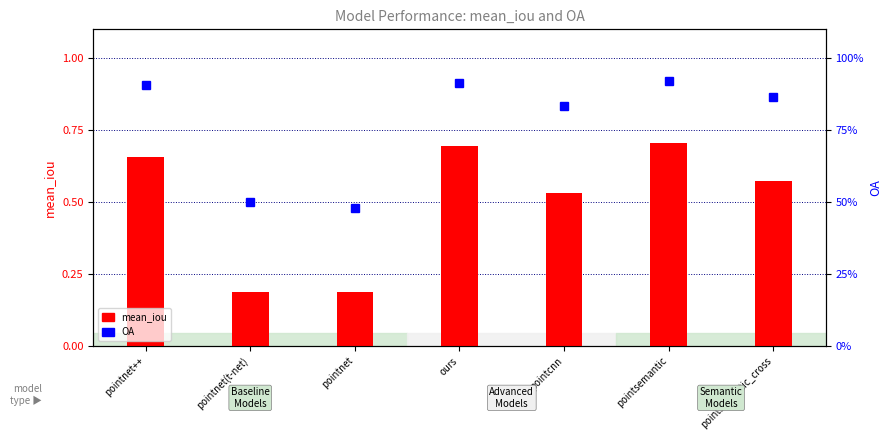

What is the difference between the maximum and second lowest values in the mean_iou series?

0.5